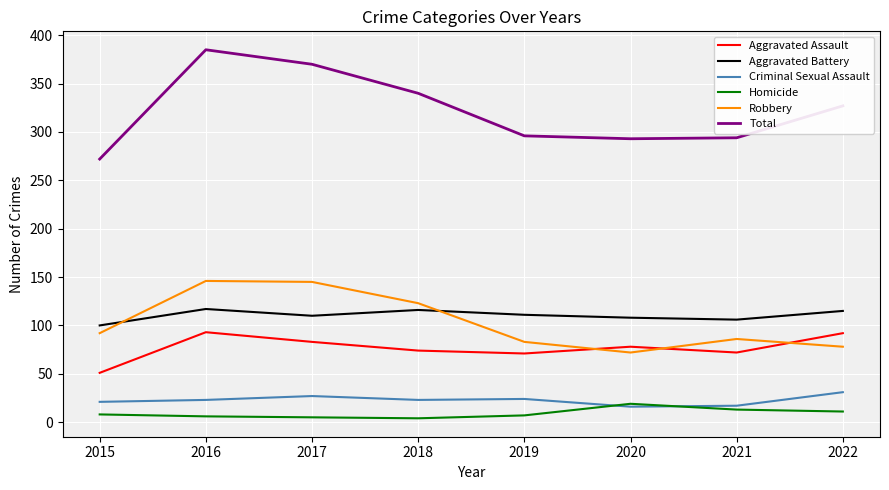

Does the chart display data point markers on the line(s)?

No